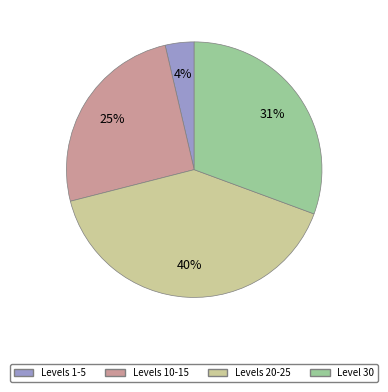

Does any single category account for the majority?

No